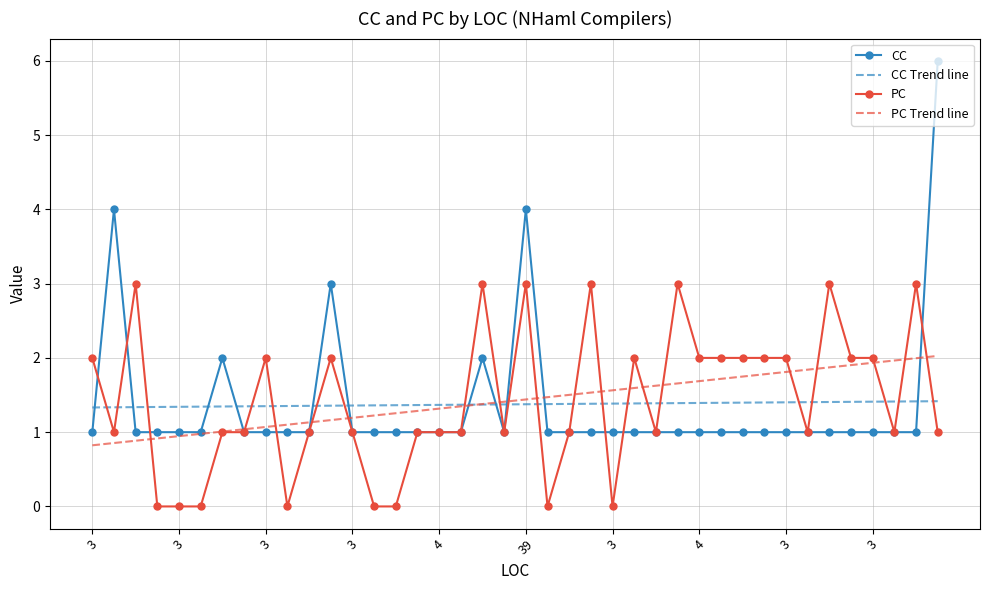

After their last crossing, which series has the higher values: PC or CC Trend line?

CC Trend line